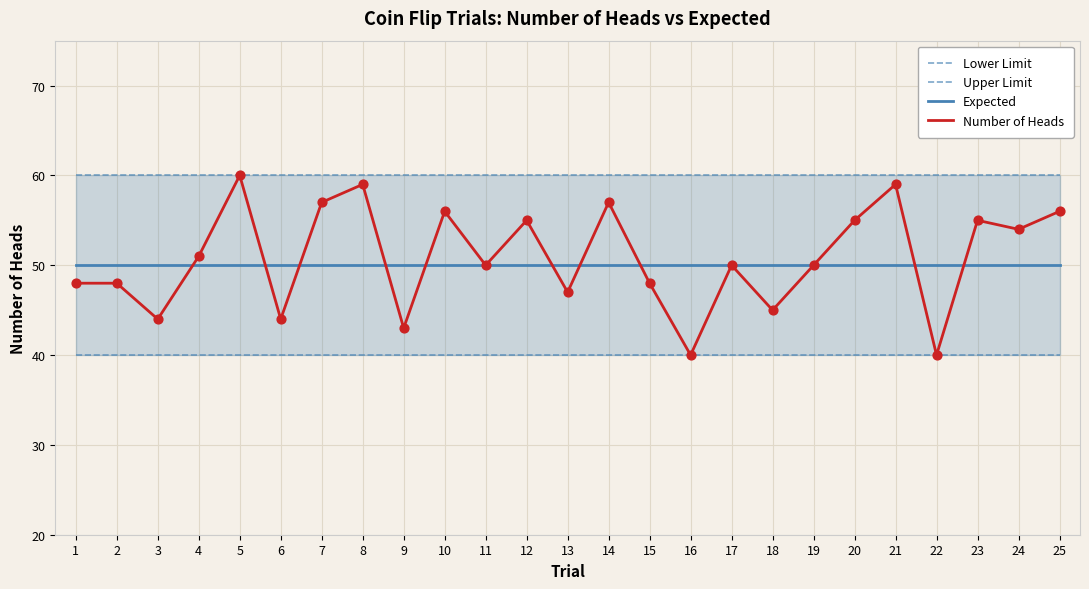

Which series has the widest spread of Y values?

Number of Heads